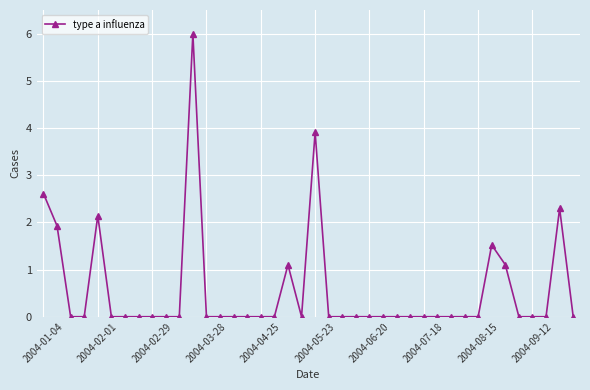

Reading right to left, what are all the values shown in this chart?

0.0	2.3	0.0	0.0	0.0	1.1	1.5	0.0	0.0	0.0	0.0	0.0	0.0	0.0	0.0	0.0	0.0	0.0	0.0	3.9	0.0	1.1	0.0	0.0	0.0	0.0	0.0	0.0	6.0	0.0	0.0	0.0	0.0	0.0	0.0	2.1	0.0	0.0	1.9	2.6